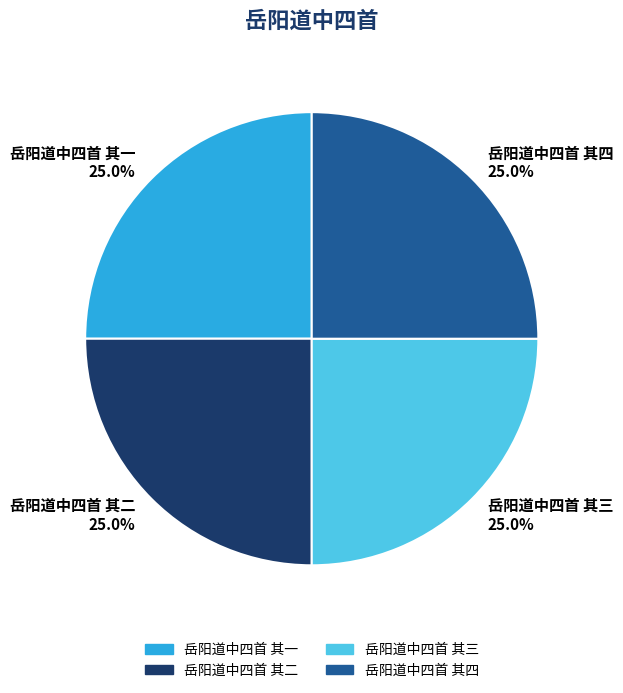

The 岳阳道中四首 其三 slice represents 25% of the pie. True or false?

True